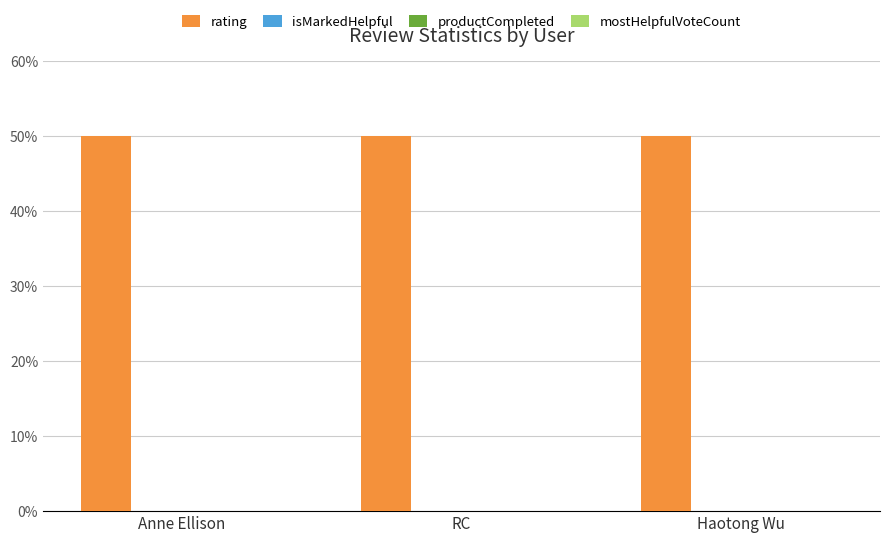

What is the spread (max minus min) of values at RC?

5